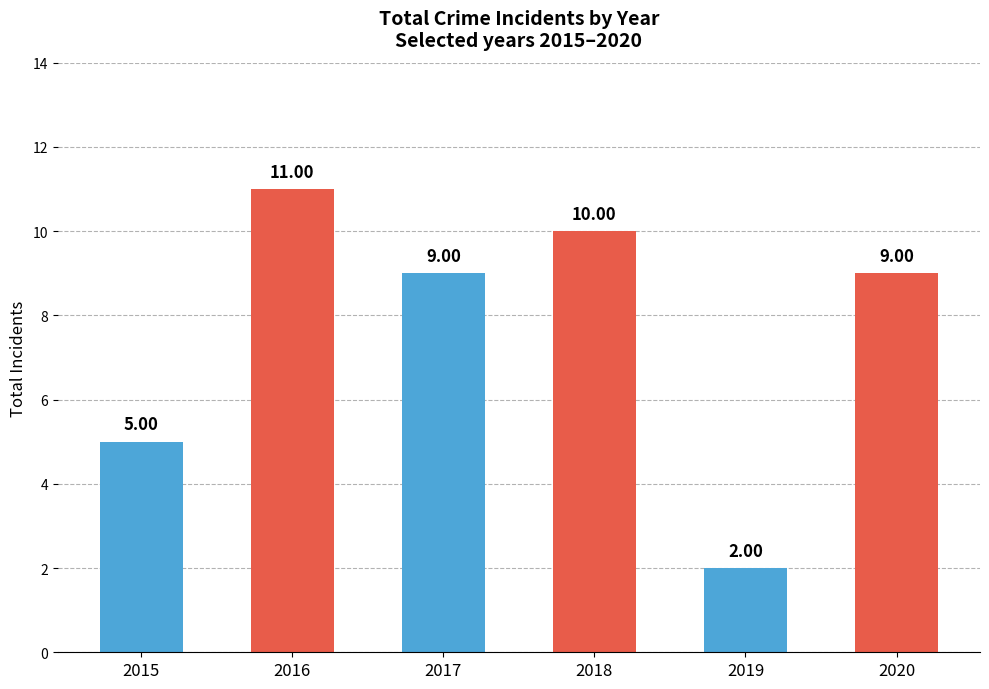

Is it true that the value at 2017 is 6?

False